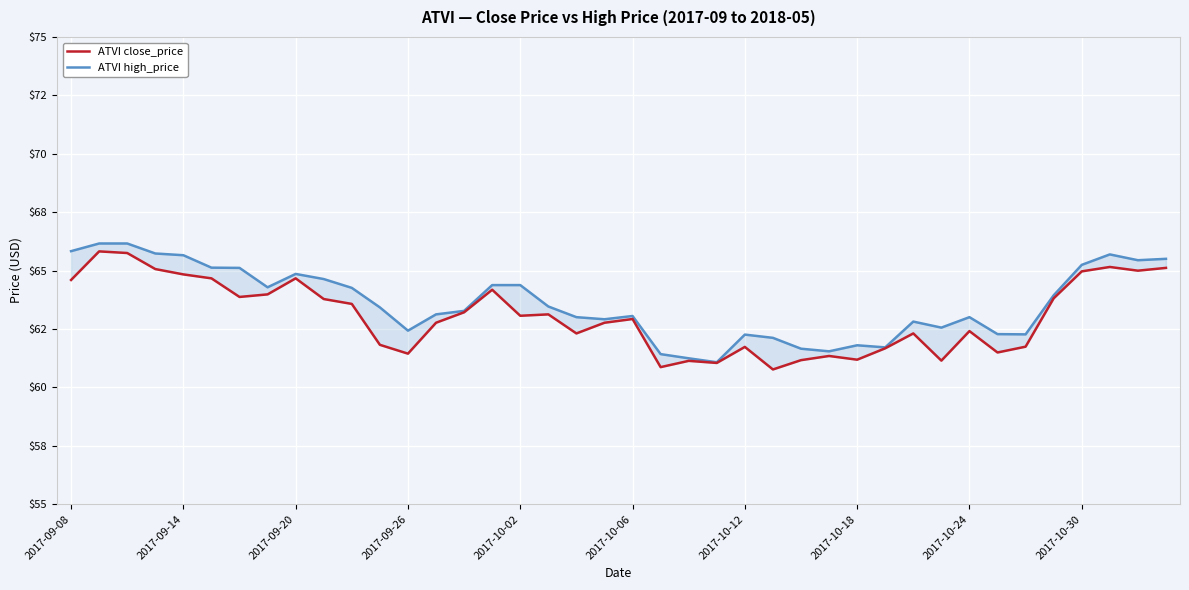

Which has a higher value, 2017-10-12 or 37?

37